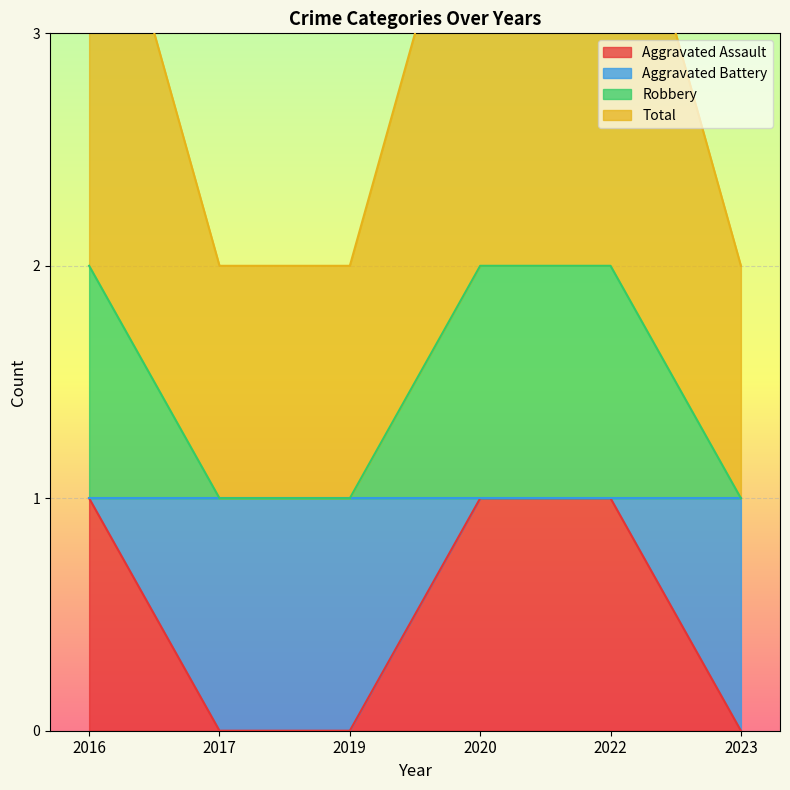

At which category is the sum across all series the highest?

2016